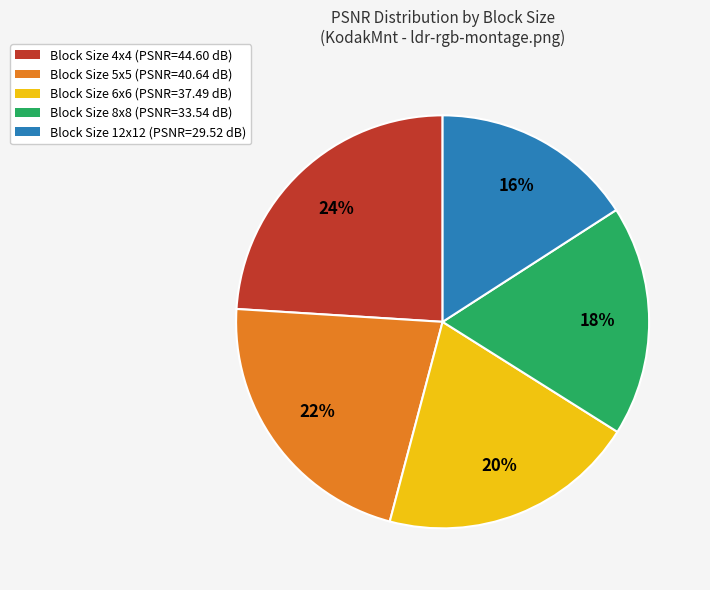

Does any single category account for the majority?

No